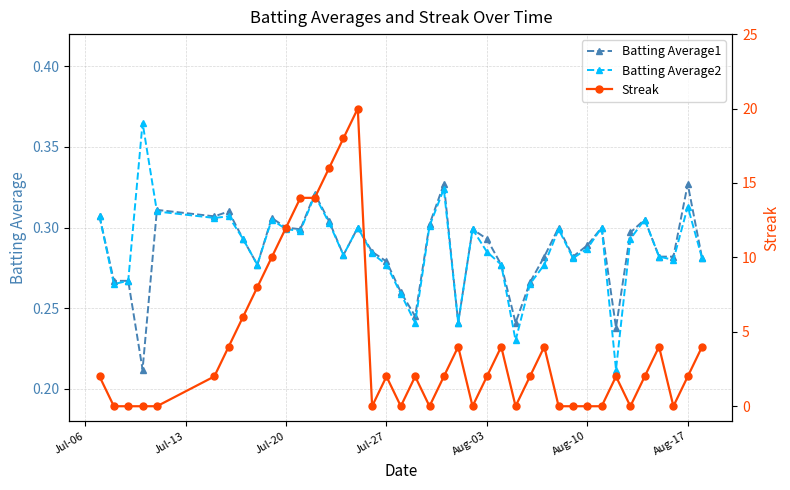

How many values in Streak are above zero?

25